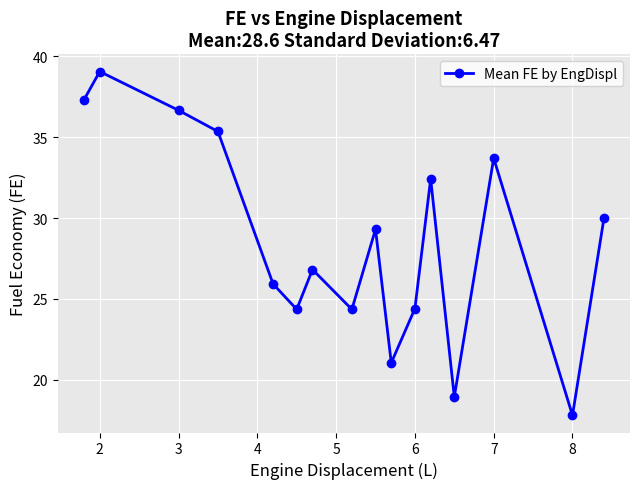

Count the number of categories in the chart.

16